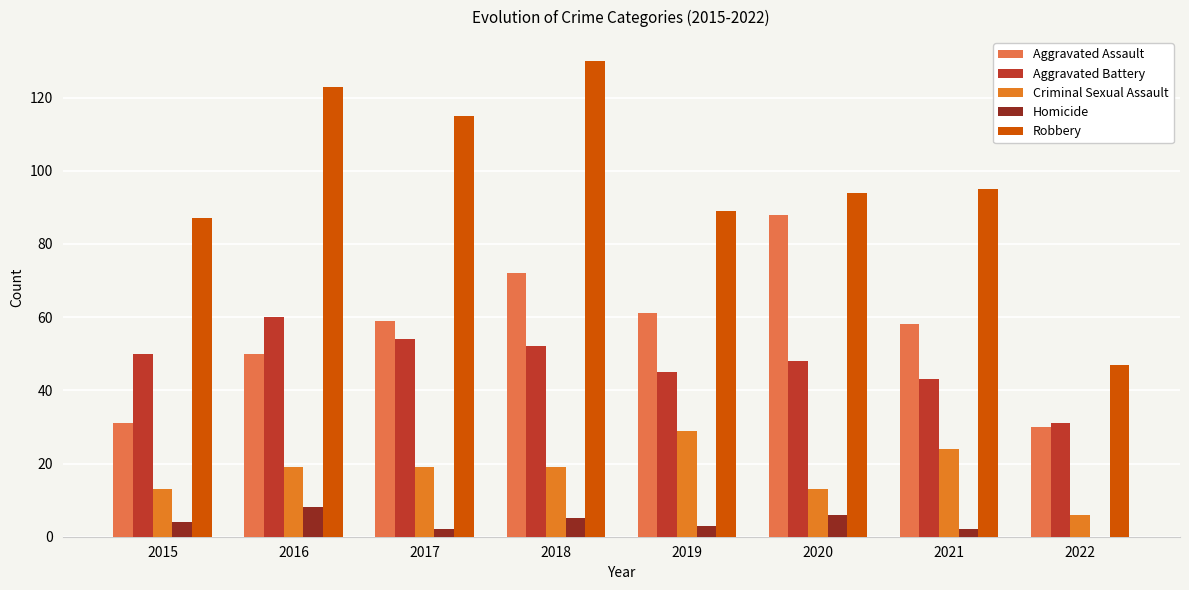

Reading left to right, transcribe all the data shown in this chart.

Aggravated Assault: 2015=31	2016=50	2017=59	2018=72	2019=61	2020=88	2021=58	2022=30
Aggravated Battery: 2015=50	2016=60	2017=54	2018=52	2019=45	2020=48	2021=43	2022=31
Criminal Sexual Assault: 2015=13	2016=19	2017=19	2018=19	2019=29	2020=13	2021=24	2022=6
Homicide: 2015=4	2016=8	2017=2	2018=5	2019=3	2020=6	2021=2	2022=0
Robbery: 2015=87	2016=123	2017=115	2018=130	2019=89	2020=94	2021=95	2022=47